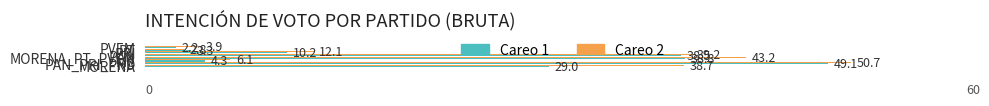

At which label does Careo 2 reach its peak?

PAN_PRI_PRD